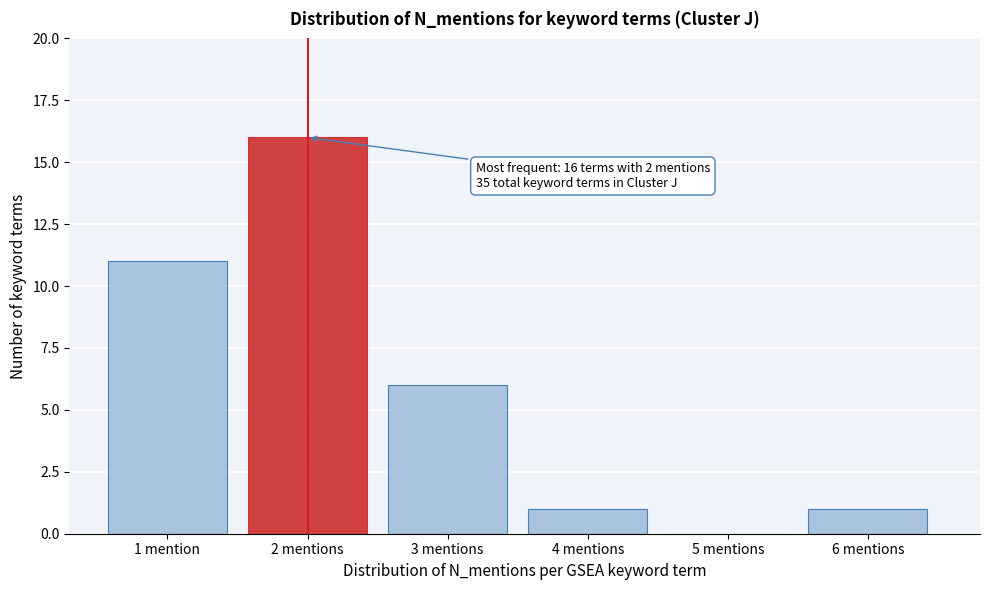

Reading left to right, extract all data points from this chart.

1 mention=11	2 mentions=16	3 mentions=6	4 mentions=1	5 mentions=0	6 mentions=1